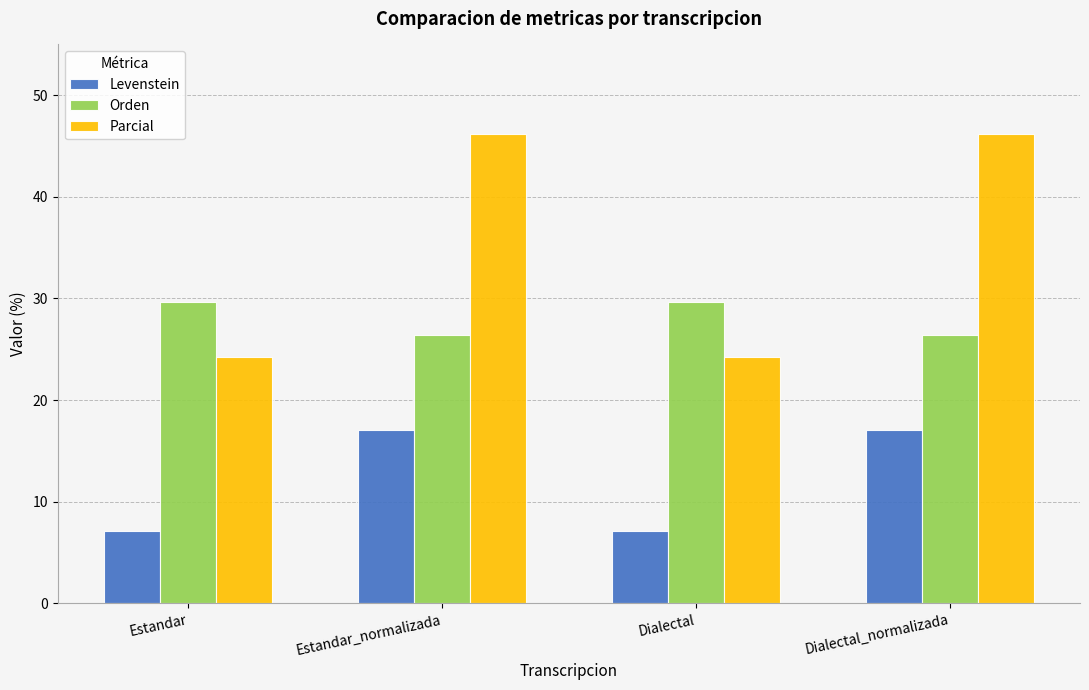

How many data points in Parcial are above 46?

2